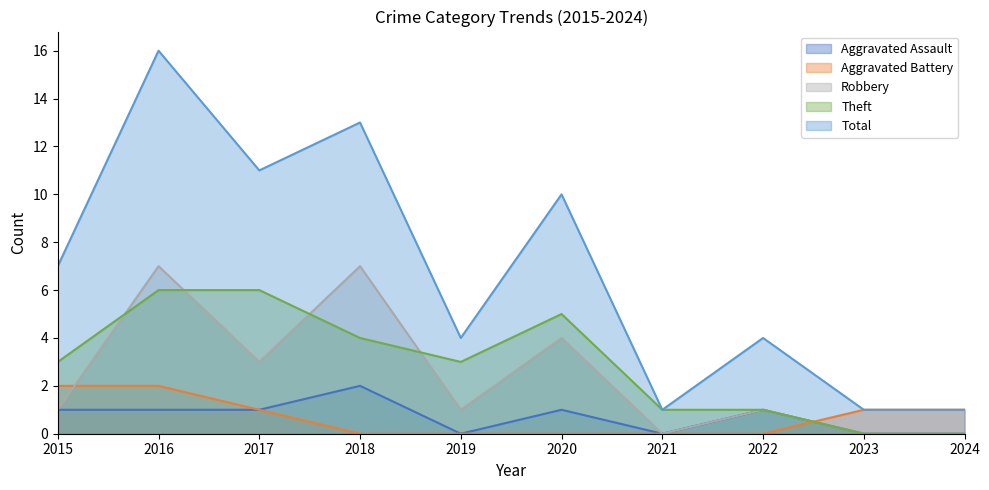

Read the Total value at 2016.

16